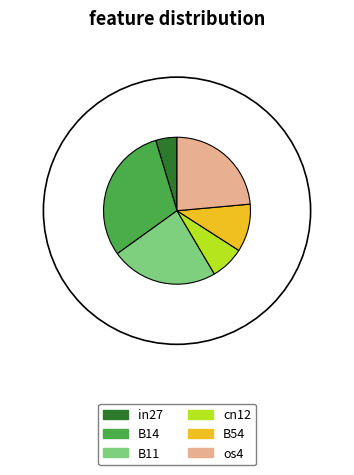

What is the smallest slice in the pie chart?

in27